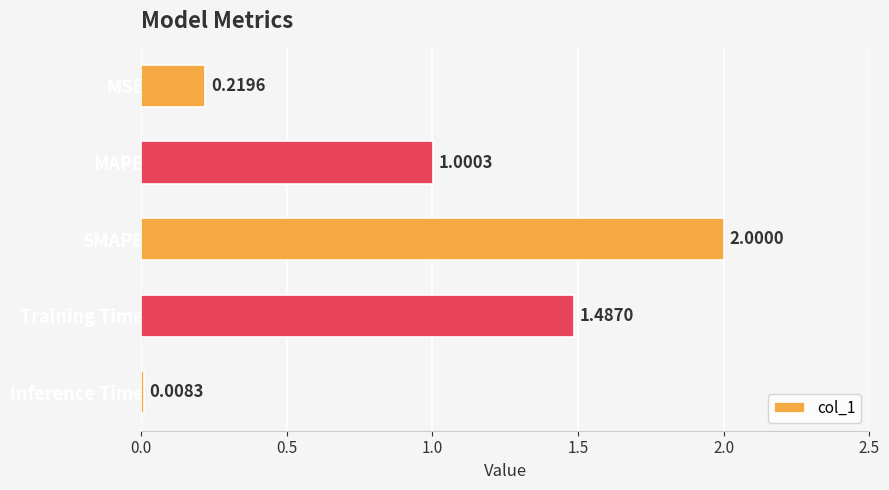

Which label corresponds to the largest value in the chart?

SMAPE